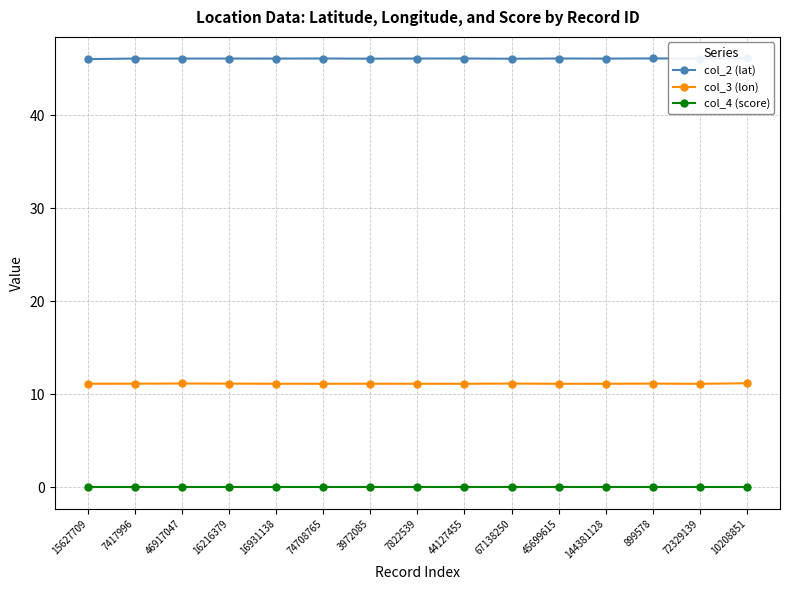

True or false: col_2 (lat) and col_3 (lon) cross at least once.

False